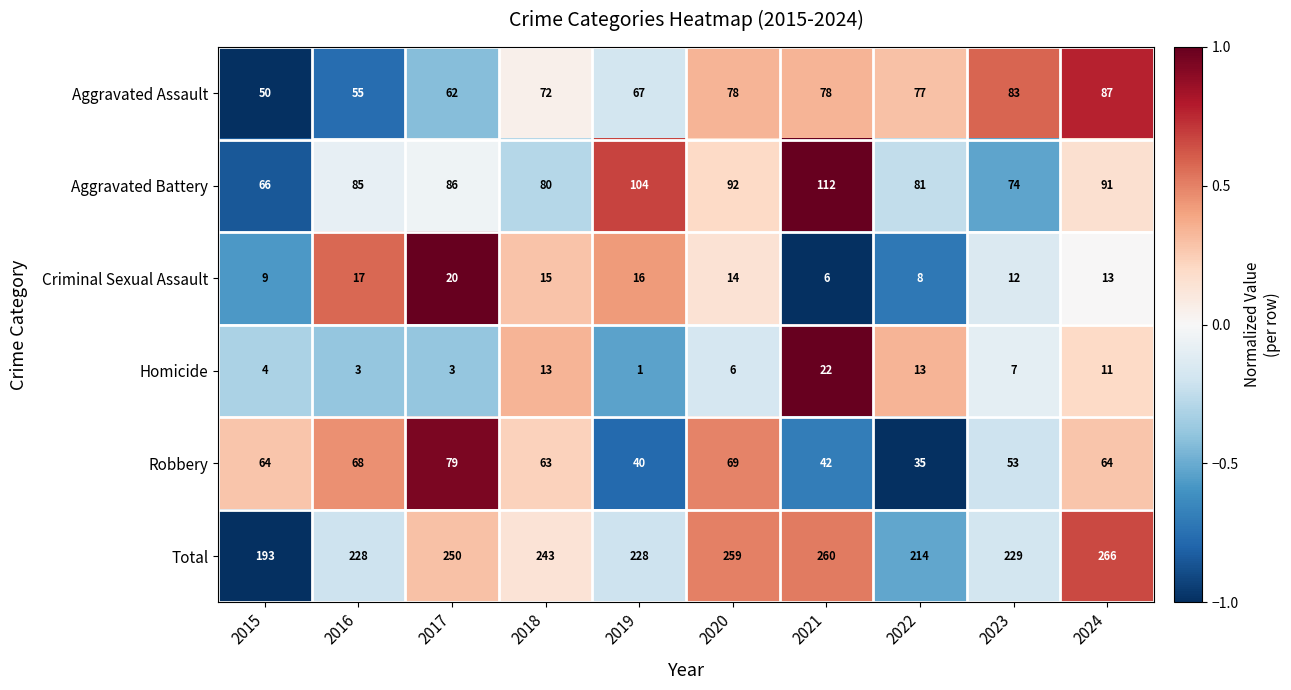

Read the Homicide value at 2018, to the nearest 10.

10